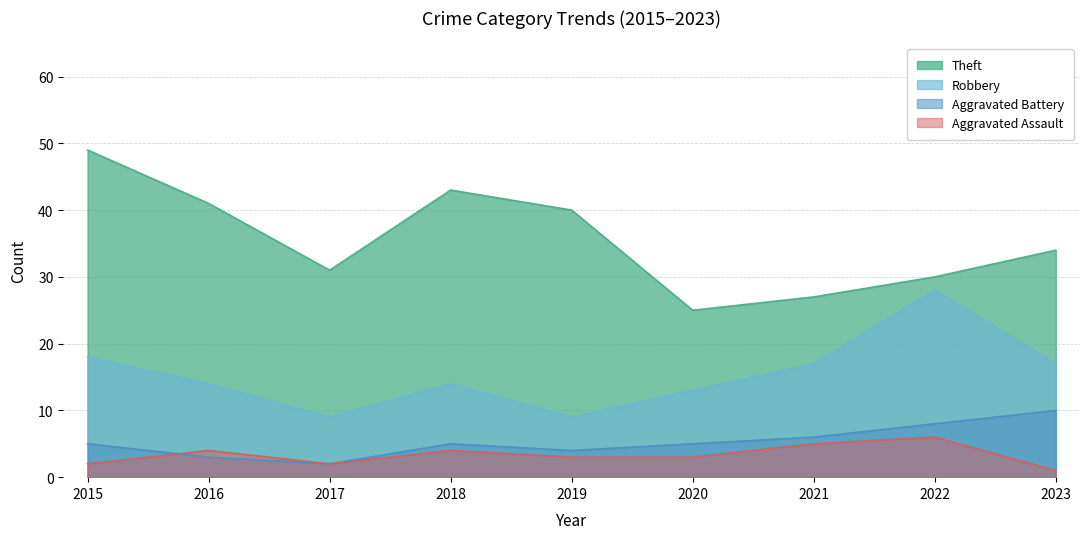

What is the value of the Aggravated Assault point at the 5th from the left?

3